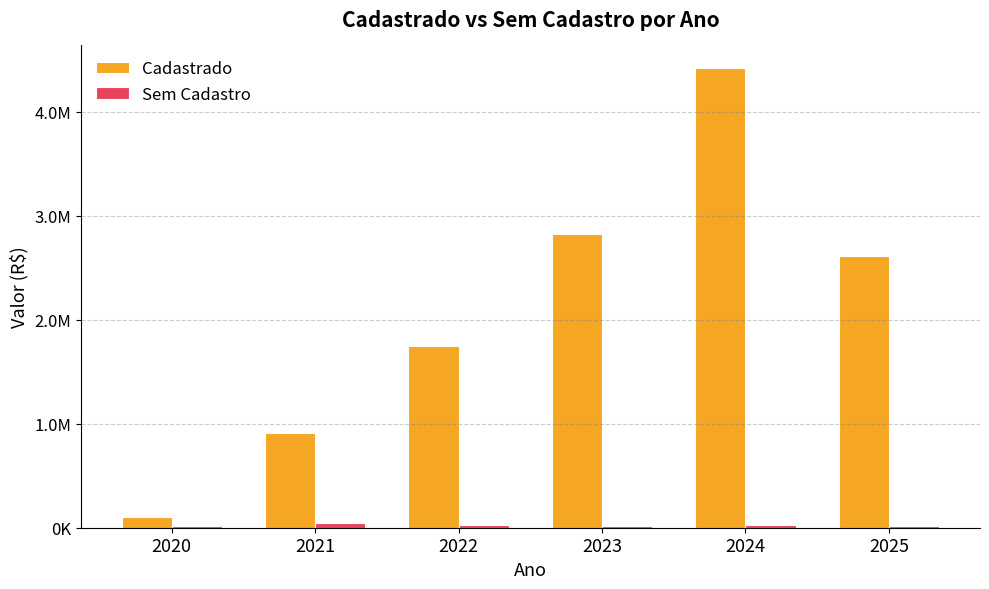

Are the bars horizontal?

No